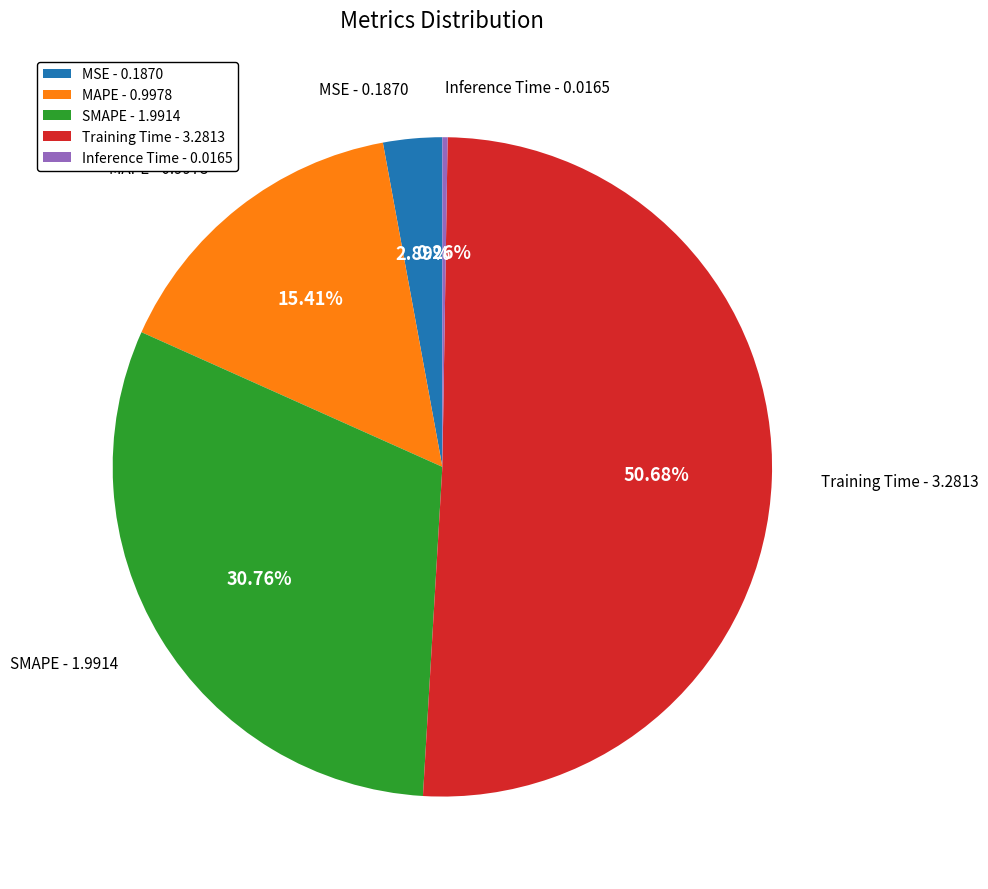

To the nearest percent, what is the average slice percentage?

20%